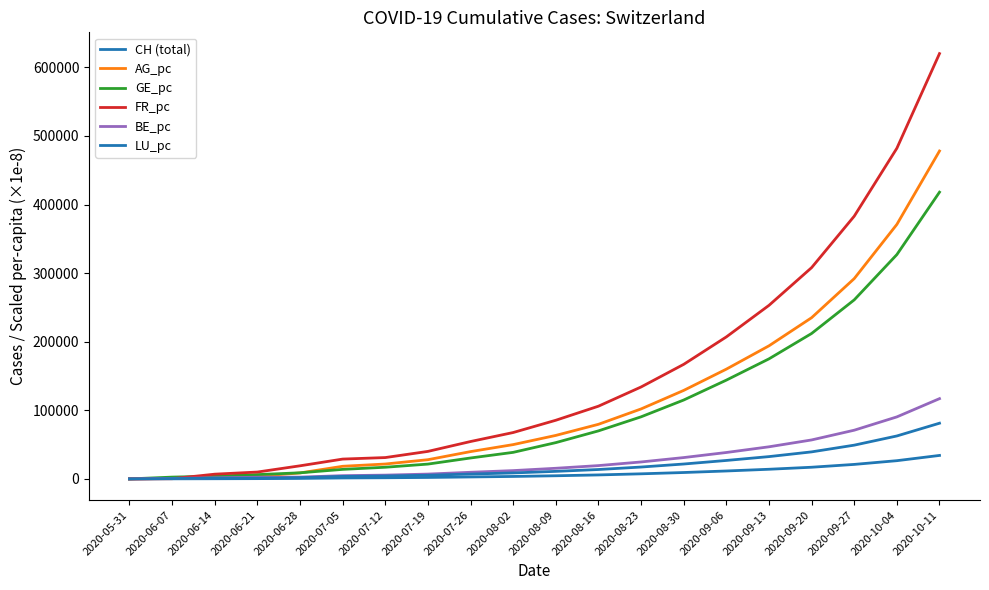

Reading left to right, what are all the values shown in this chart?

CH (total): 0.0	107.0	234.0	399.0	721.0	1386.0	1667.0	2121.0	2855.0	3573.0	4576.0	5798.0	7412.0	9312.0	11552.0	14055.0	17004.0	21132.0	26567.0	34217.0
AG_pc: 0.0	737.0	2360.0	3830.0	8700.0	18400.0	21700.0	28000.0	39800.0	50000.0	63400.0	79600.0	102000.0	129000.0	160000.0	194000.0	235000.0	292000.0	371000.0	478000.0
GE_pc: 0.0	2620.0	4040.0	6260.0	8880.0	13900.0	17000.0	21600.0	30500.0	38700.0	52900.0	70000.0	90500.0	115000.0	144000.0	175000.0	212000.0	261000.0	327000.0	418000.0
FR_pc: 0.0	282.0	6900.0	10000.0	19100.0	28900.0	31100.0	40100.0	54500.0	67600.0	85500.0	106000.0	134000.0	167000.0	207000.0	253000.0	308000.0	383000.0	482000.0	620000.0
BE_pc: 0.0	773.0	1640.0	2420.0	2610.0	4730.0	5510.0	7040.0	9660.0	12100.0	15500.0	19400.0	24700.0	31100.0	38500.0	46800.0	56800.0	71000.0	90400.0	117000.0
LU_pc: 0.0	504.0	1010.0	1010.0	1820.0	3630.0	4230.0	5340.0	7070.0	8700.0	11000.0	13700.0	17300.0	21700.0	26900.0	32500.0	39400.0	49200.0	62600.0	81200.0